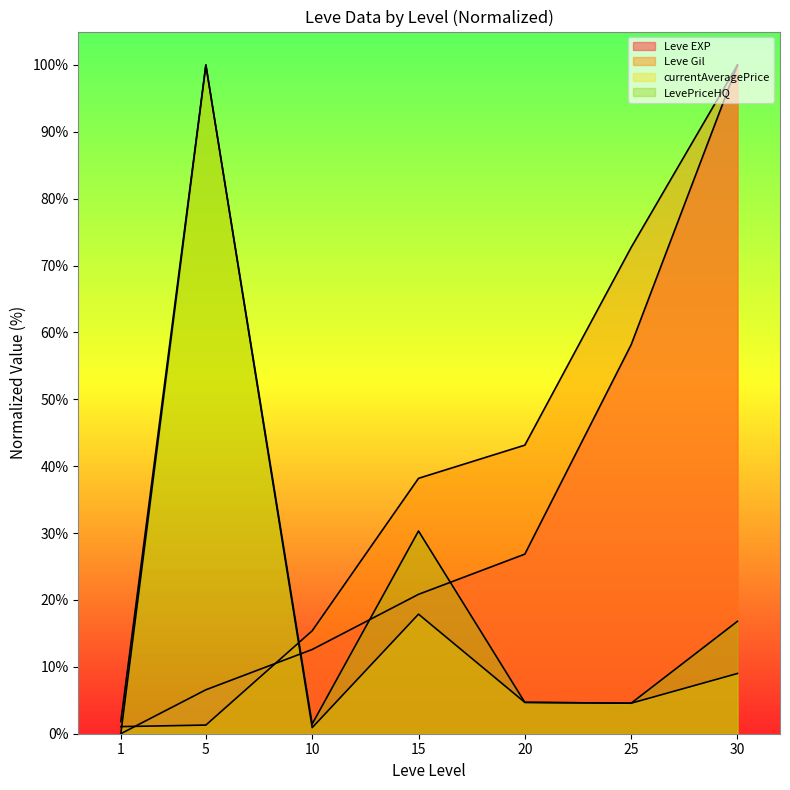

At 5, list the series in order from largest to smallest.

currentAveragePrice, LevePriceHQ, Leve EXP, Leve Gil